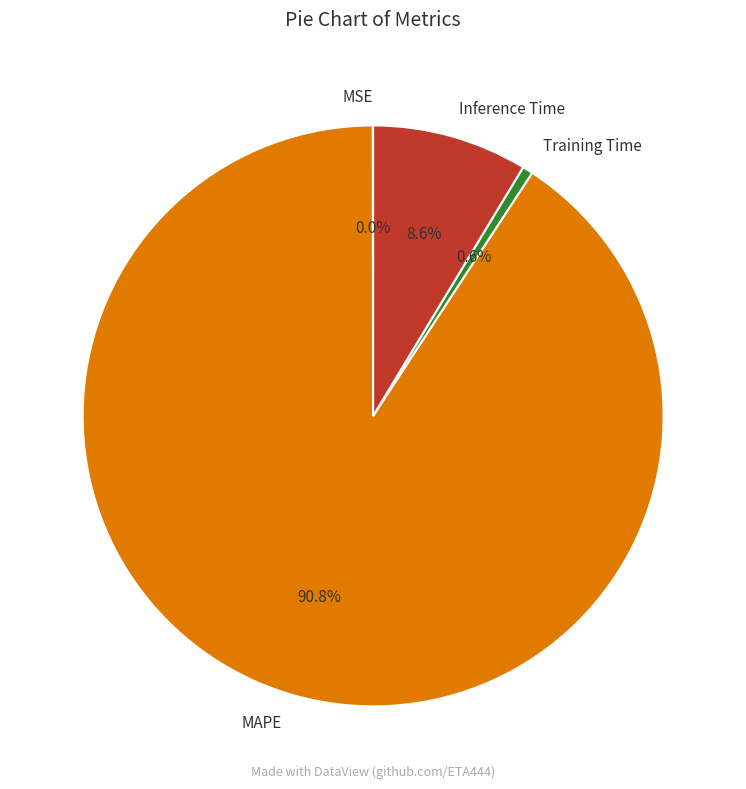

What is the largest slice in the pie chart?

MAPE